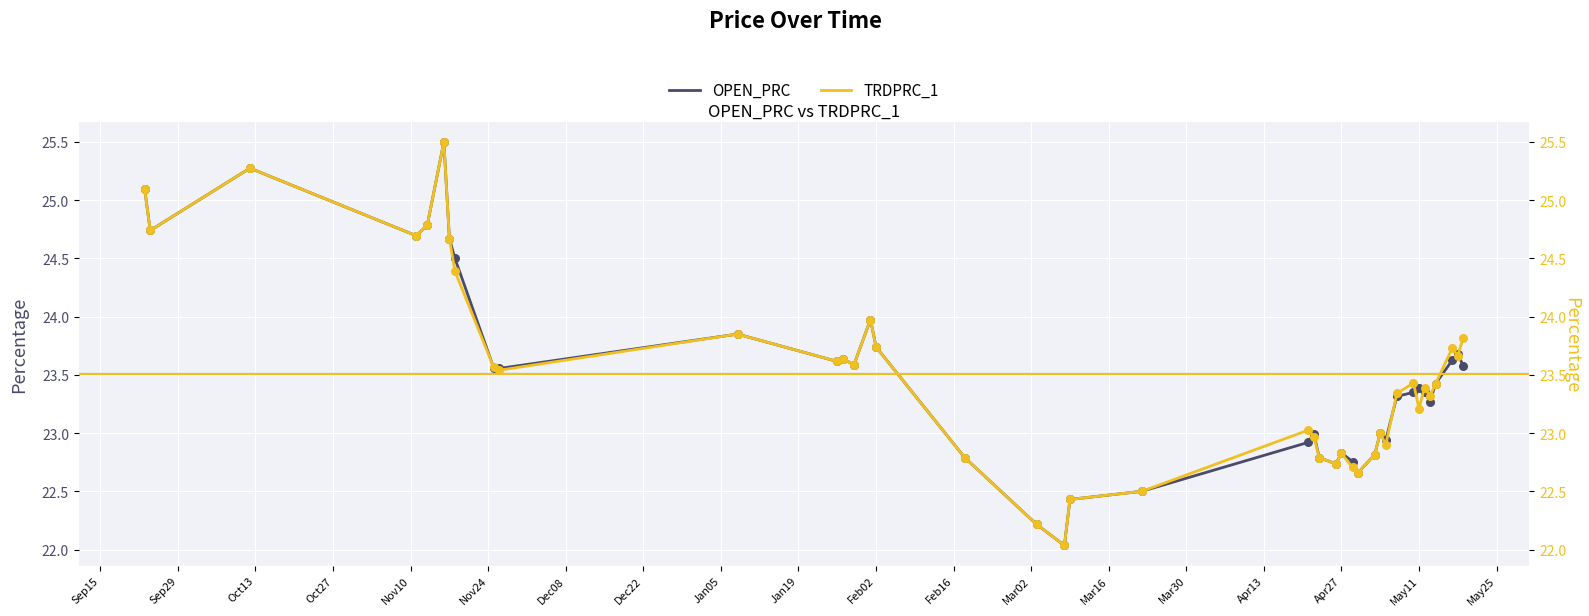

What is the minimum value for OPEN_PRC?

22.0